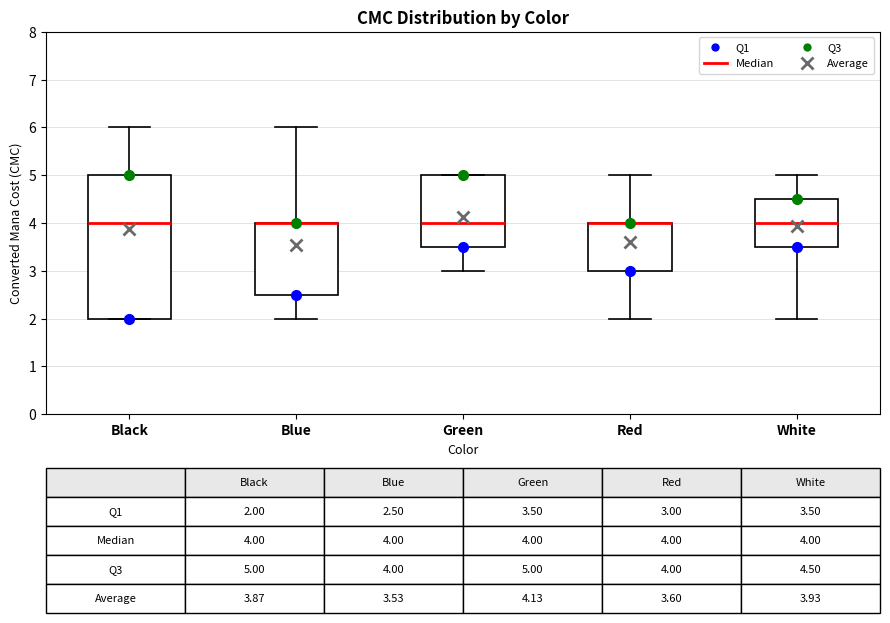

Which box is the tallest, from its lower edge to its upper edge?

Black